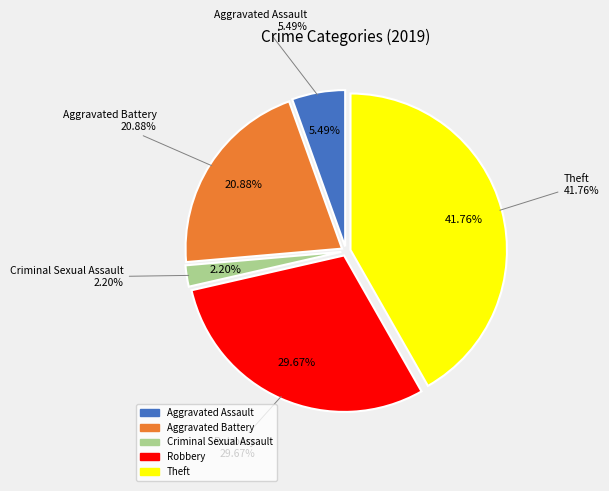

What is the ratio of the value at Robbery to the value at Aggravated Battery?

1.4